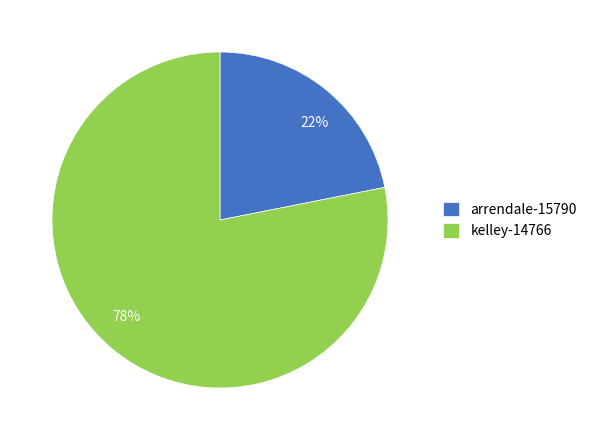

What is the ratio of the value at arrendale-15790 to the value at kelley-14766?

0.3